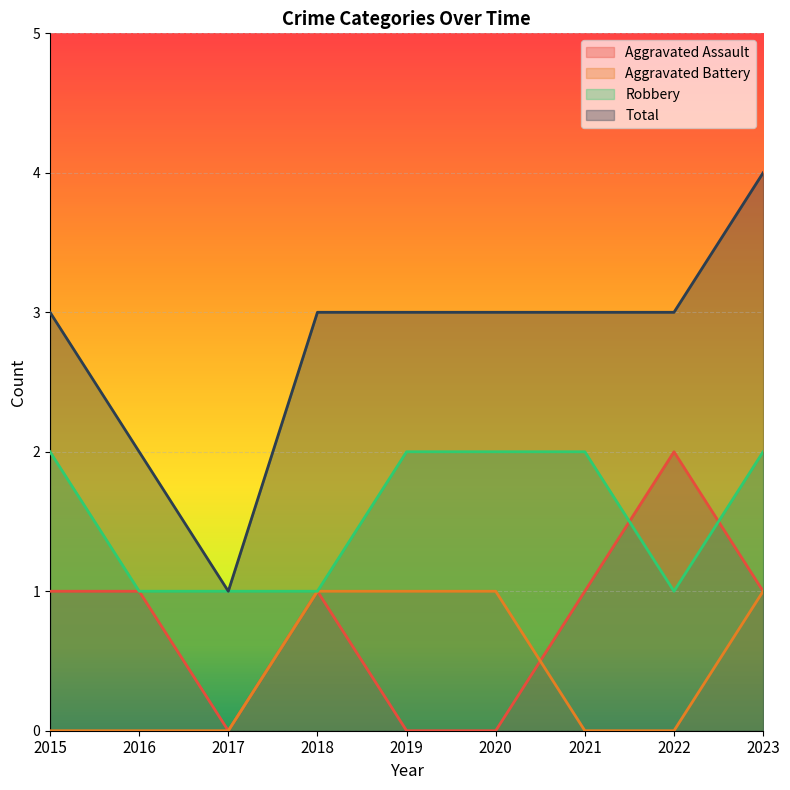

Is it true that Robbery equals 1 at 2015?

False